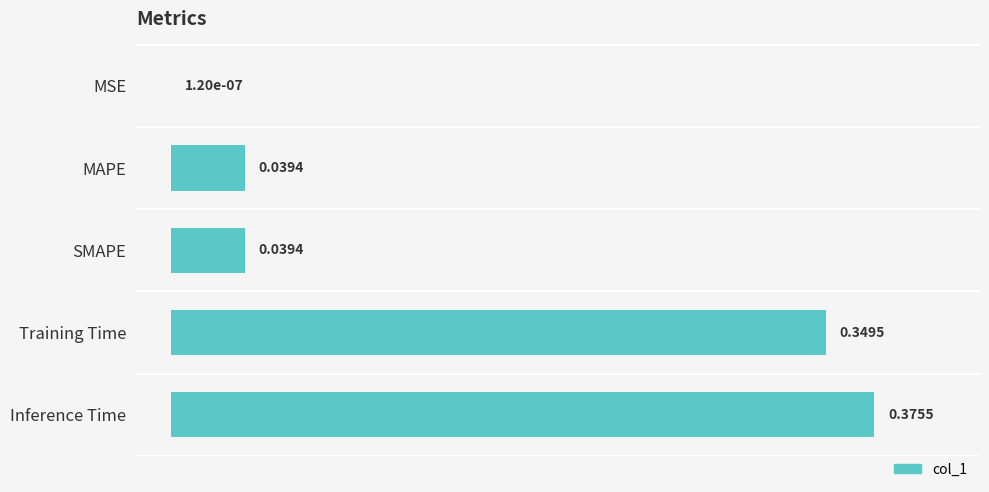

At which label is the value closest to 0?

MSE